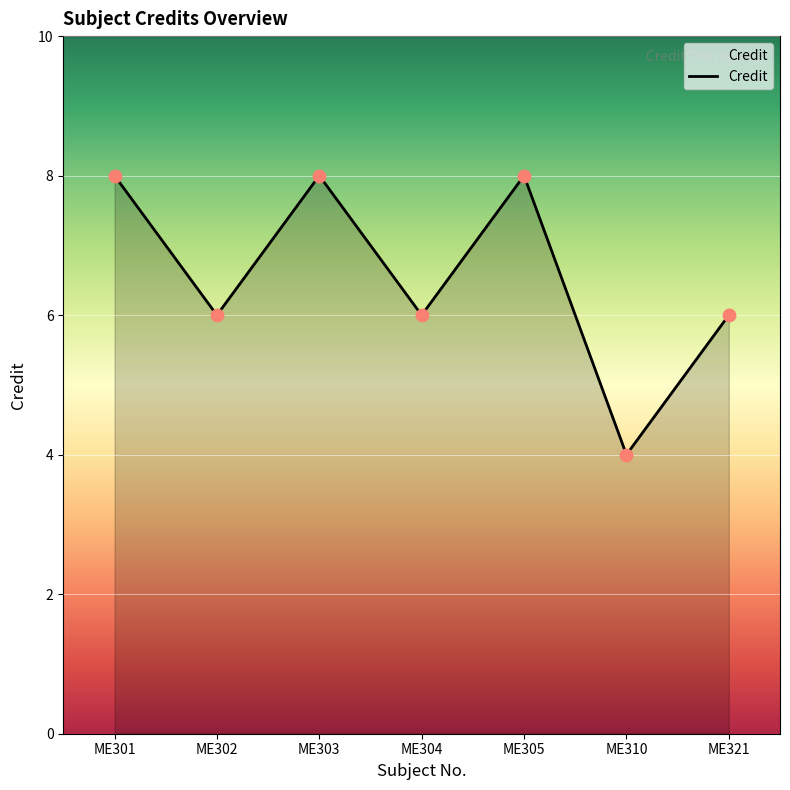

What is the change in value from ME305 to ME321?

-2